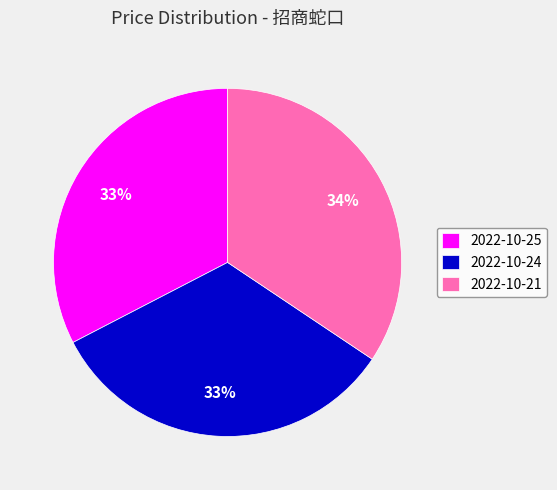

Does any single category account for the majority?

No